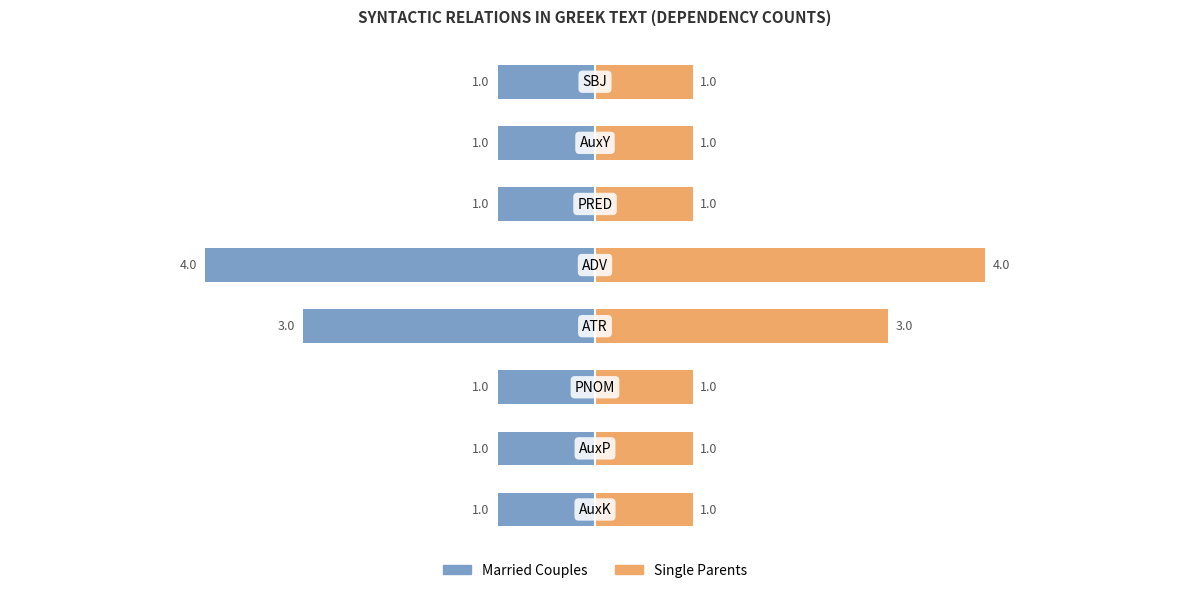

List the series in order of their overall mean, highest first.

Single Parents, Married Couples